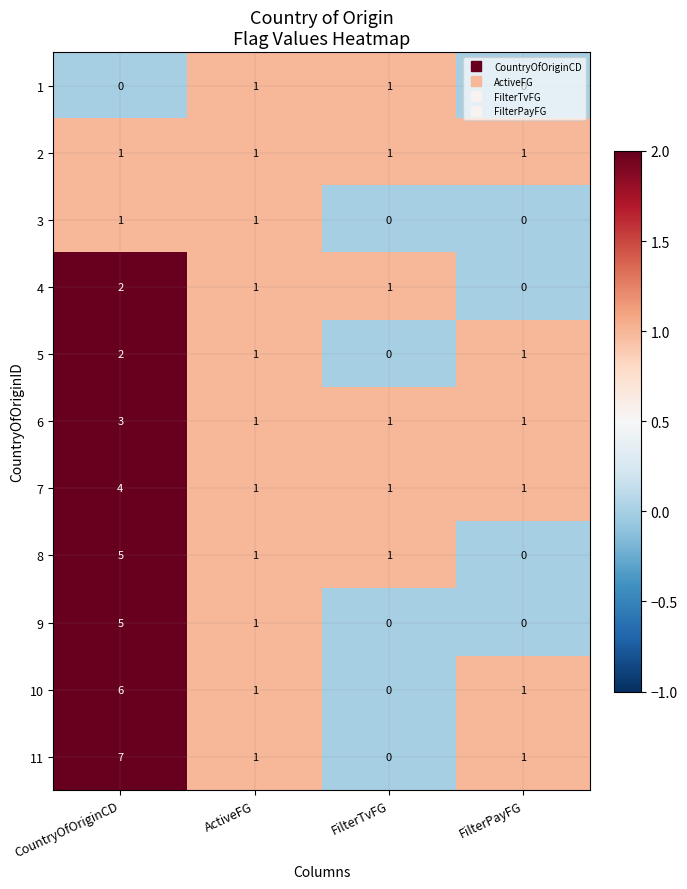

What is the greatest value displayed?

7